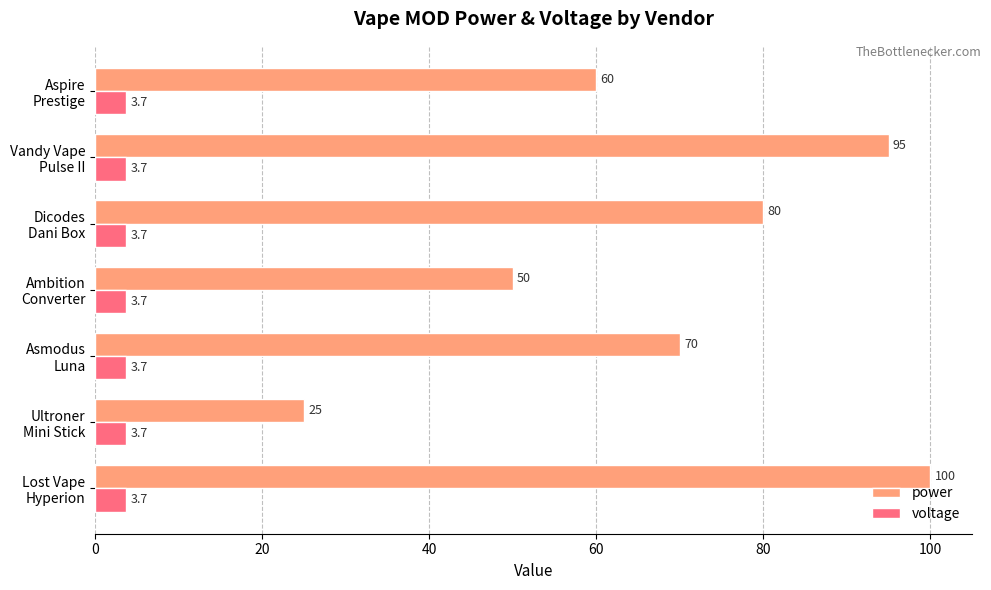

What is the difference between the maximum and second lowest values in the power series?

50.0